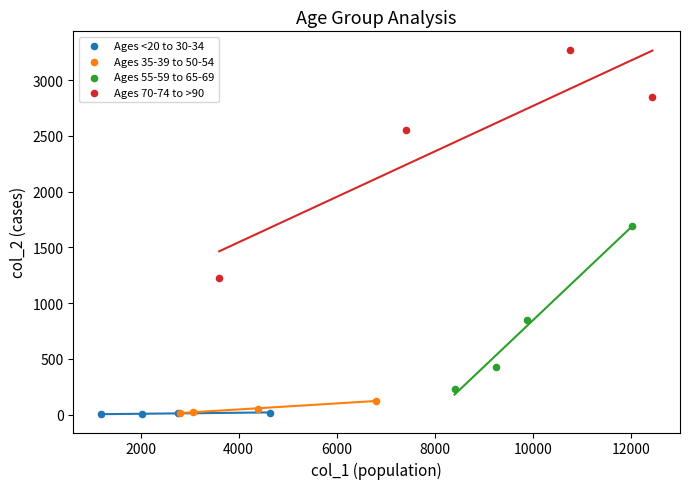

Which series reaches the maximum Y coordinate?

Ages 70-74 to >90